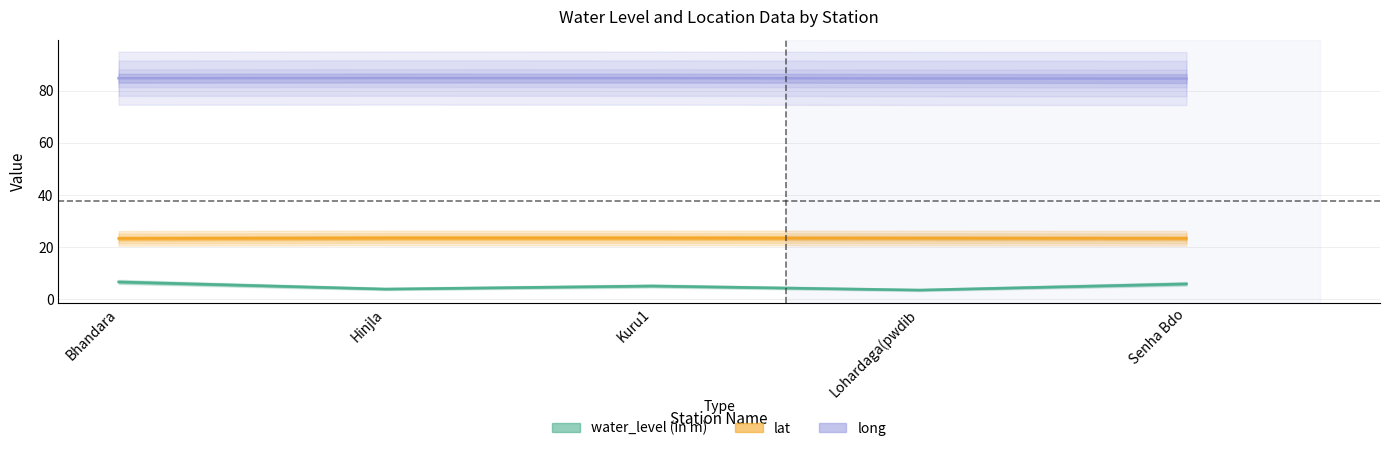

What is the approximate value of water_level (in m) at Hinjla?

4.0